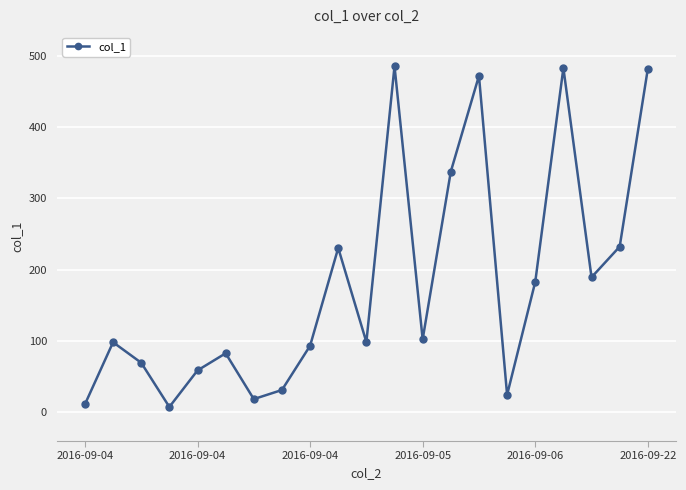

What is the difference between the maximum and minimum values?

477.6